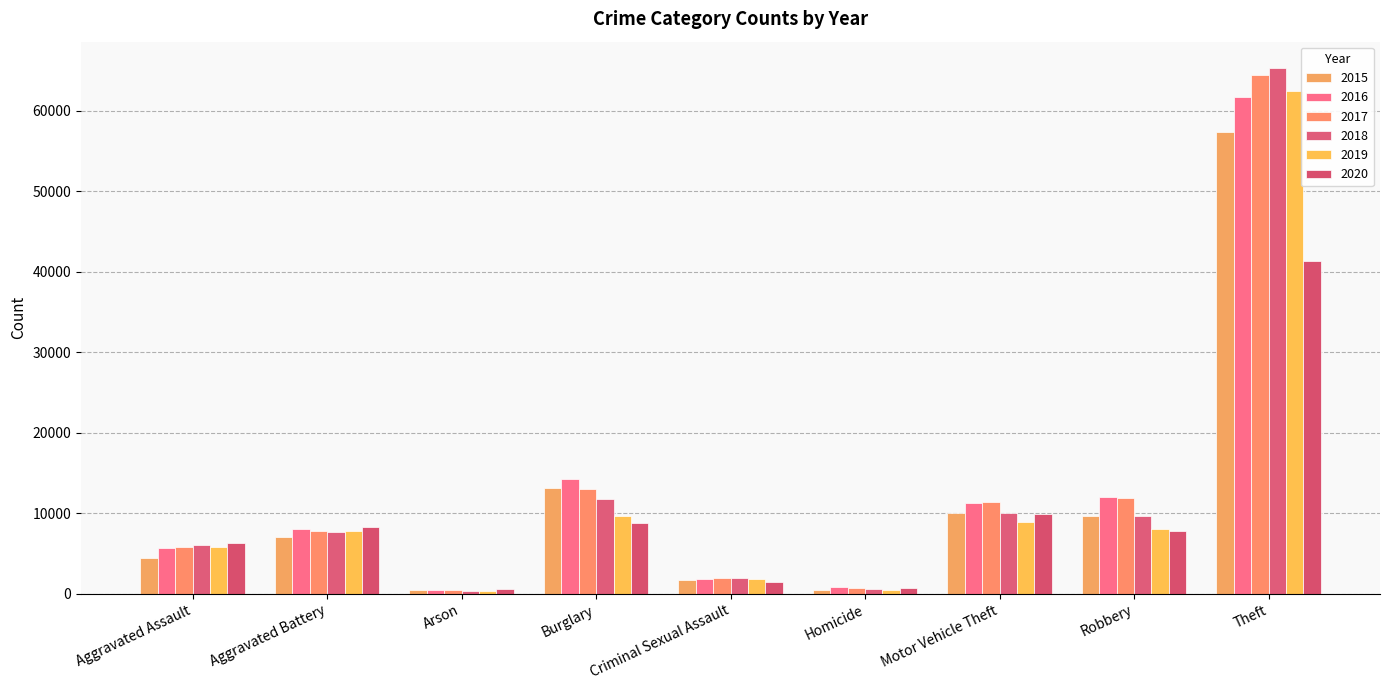

Where is 2019 nearest to the value 31427?

Burglary